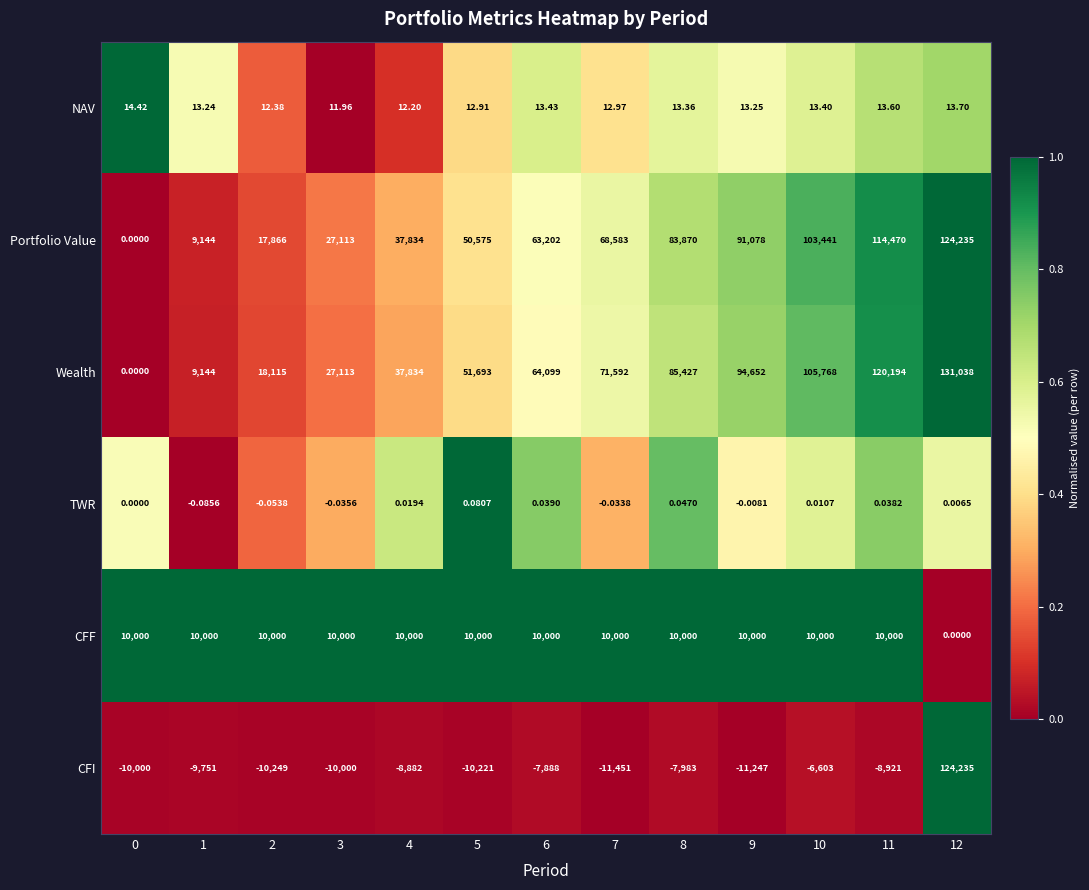

Which series has the largest total across all categories?

Wealth